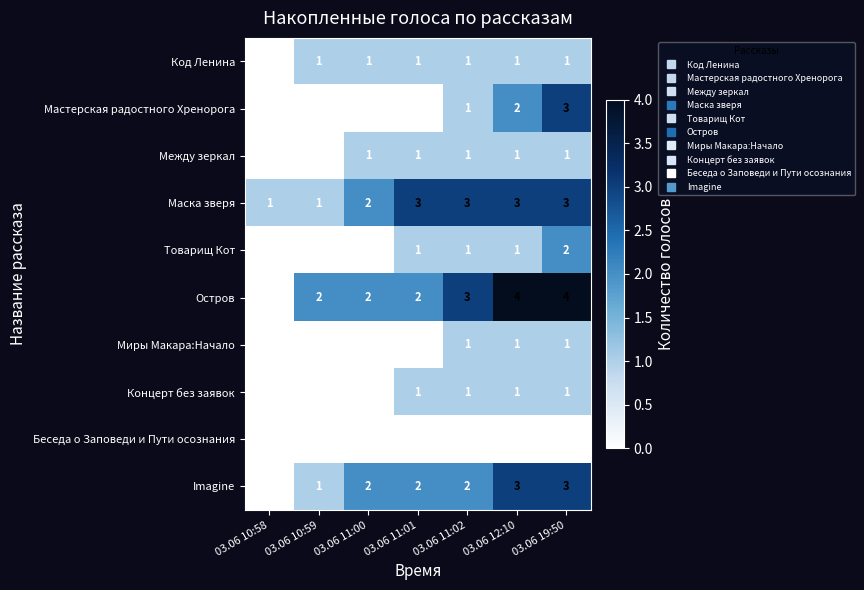

What is the difference between the highest and lowest values at 03.06 19:50?

4